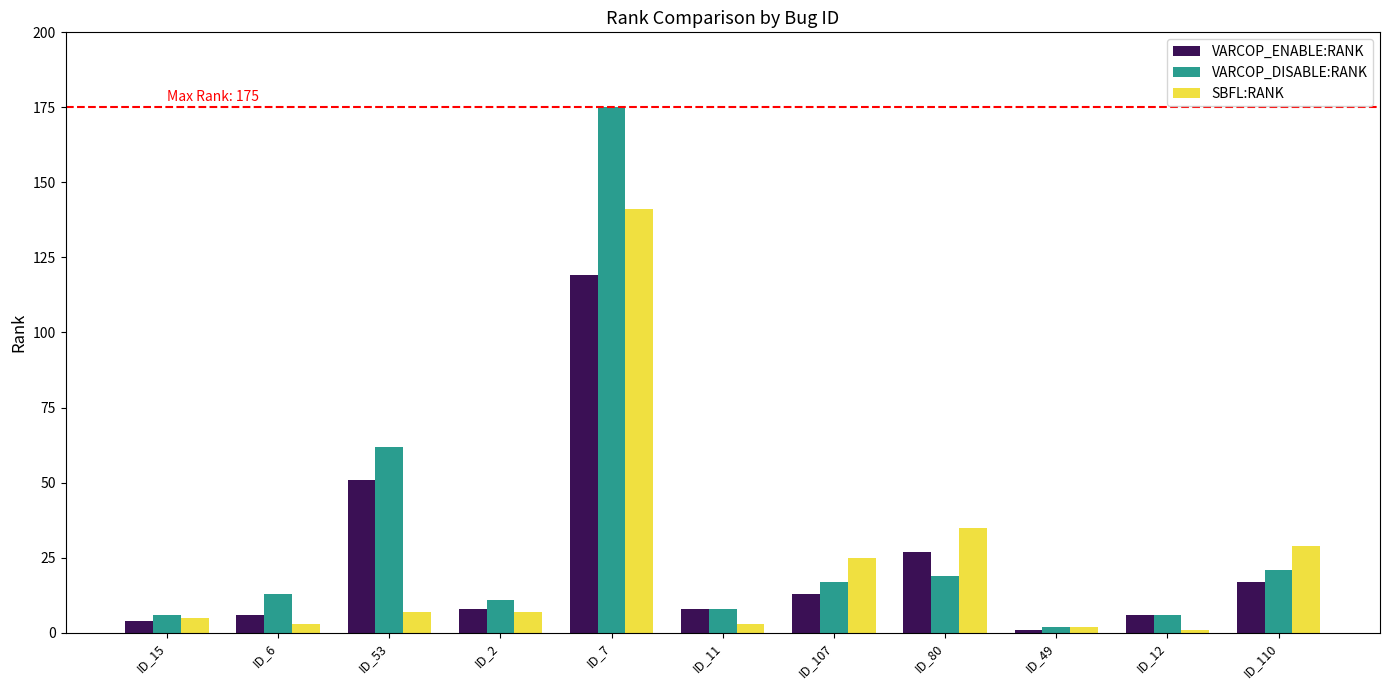

Is the value of VARCOP_DISABLE:RANK at ID_2 greater than the value of VARCOP_ENABLE:RANK at ID_107?

No